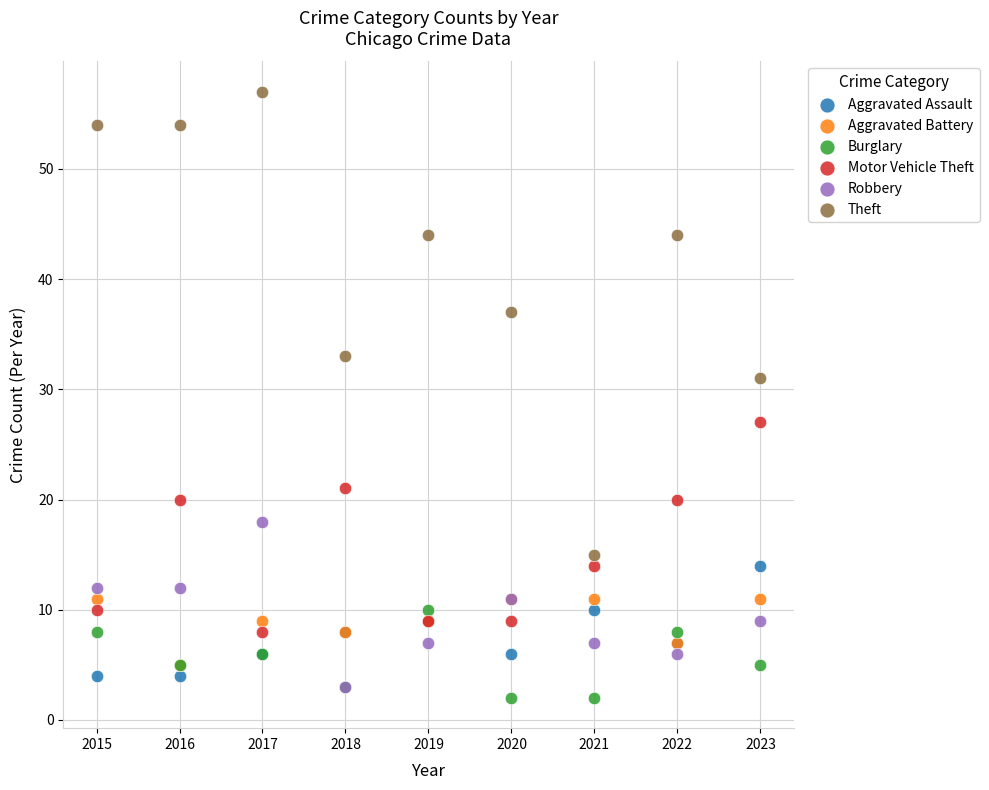

Which series contains the lowest Y value?

Burglary